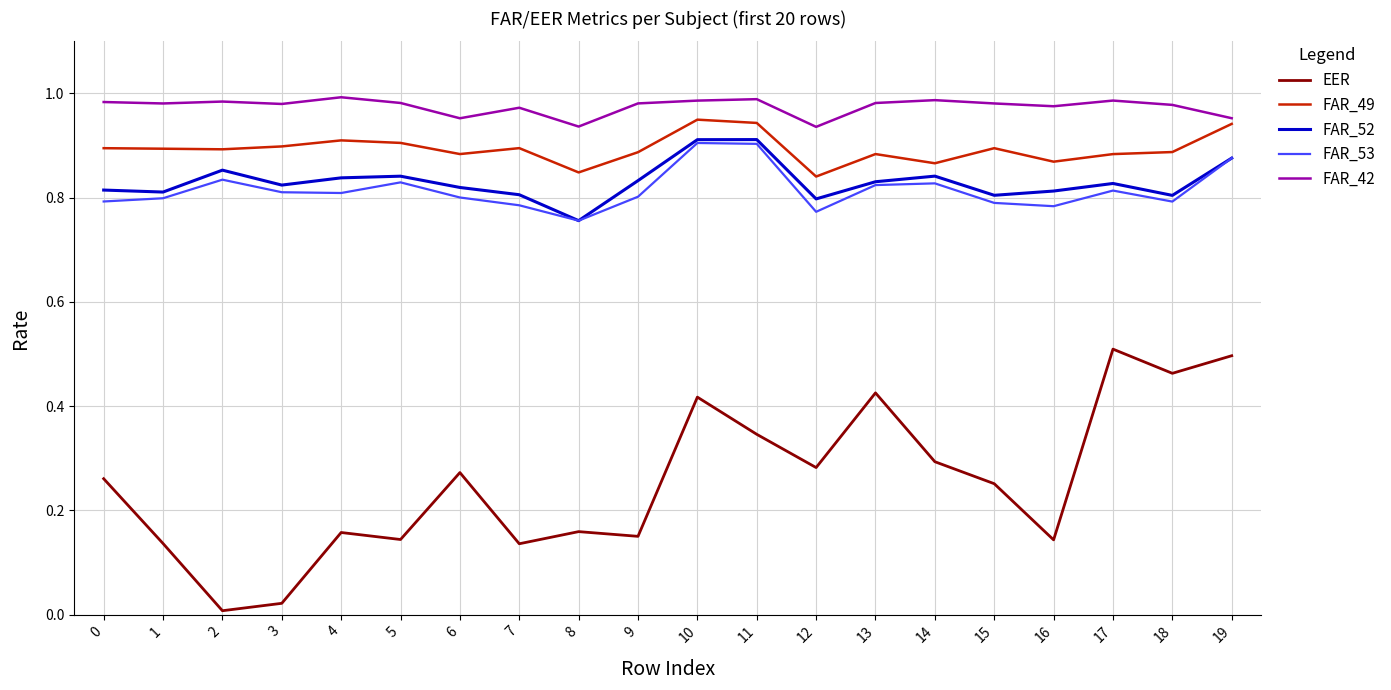

The value of FAR_49 at 8 is 0.8. True or false?

True